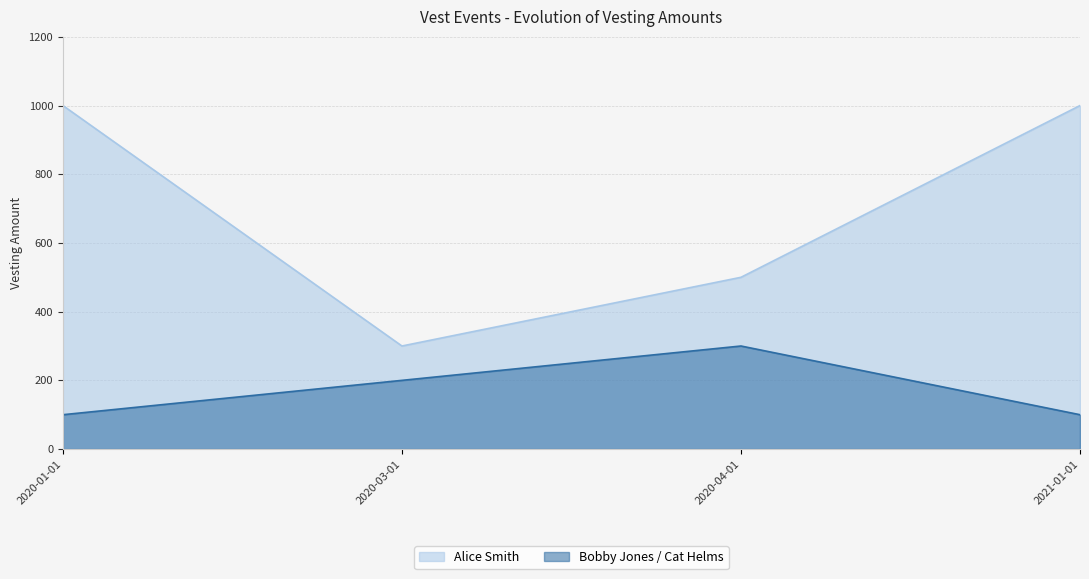

List the labels in order of Alice Smith value, smallest first.

2020-03-01, 2020-04-01, 2020-01-01, 2021-01-01